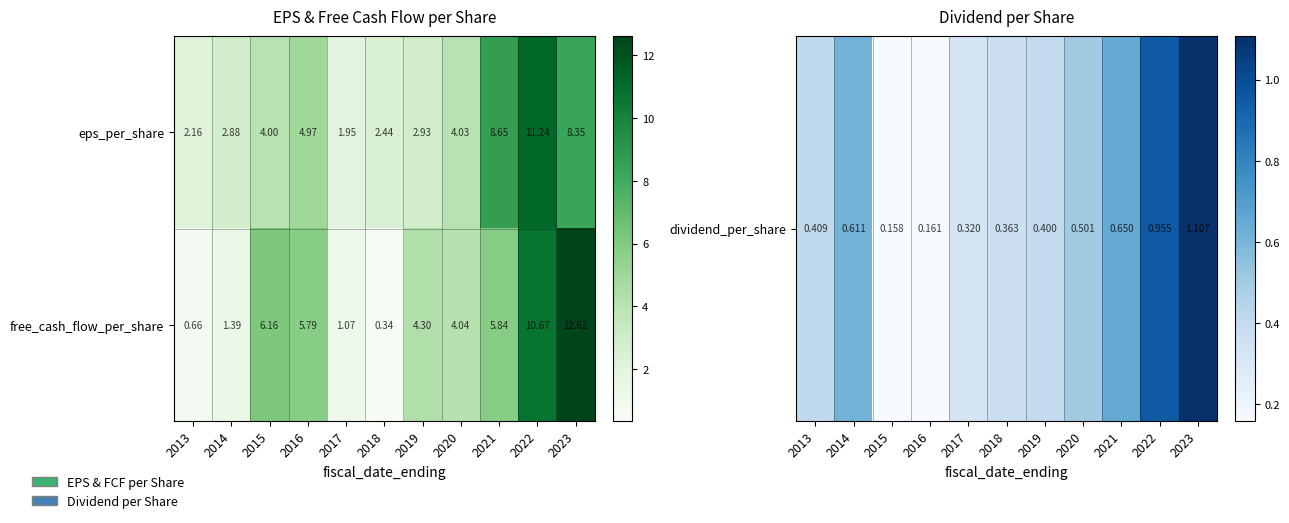

Is the value of free_cash_flow_per_share at 2023 greater than the value of eps_per_share at 2016?

Yes